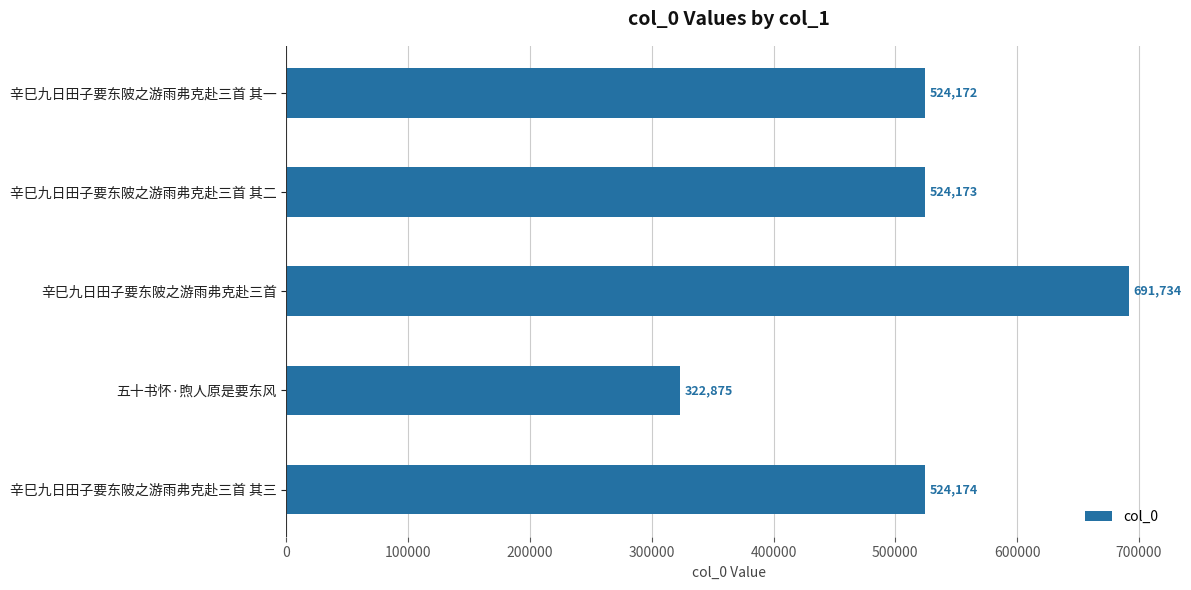

What is the label of the 3rd bar from the bottom?

辛巳九日田子要东陂之游雨弗克赴三首